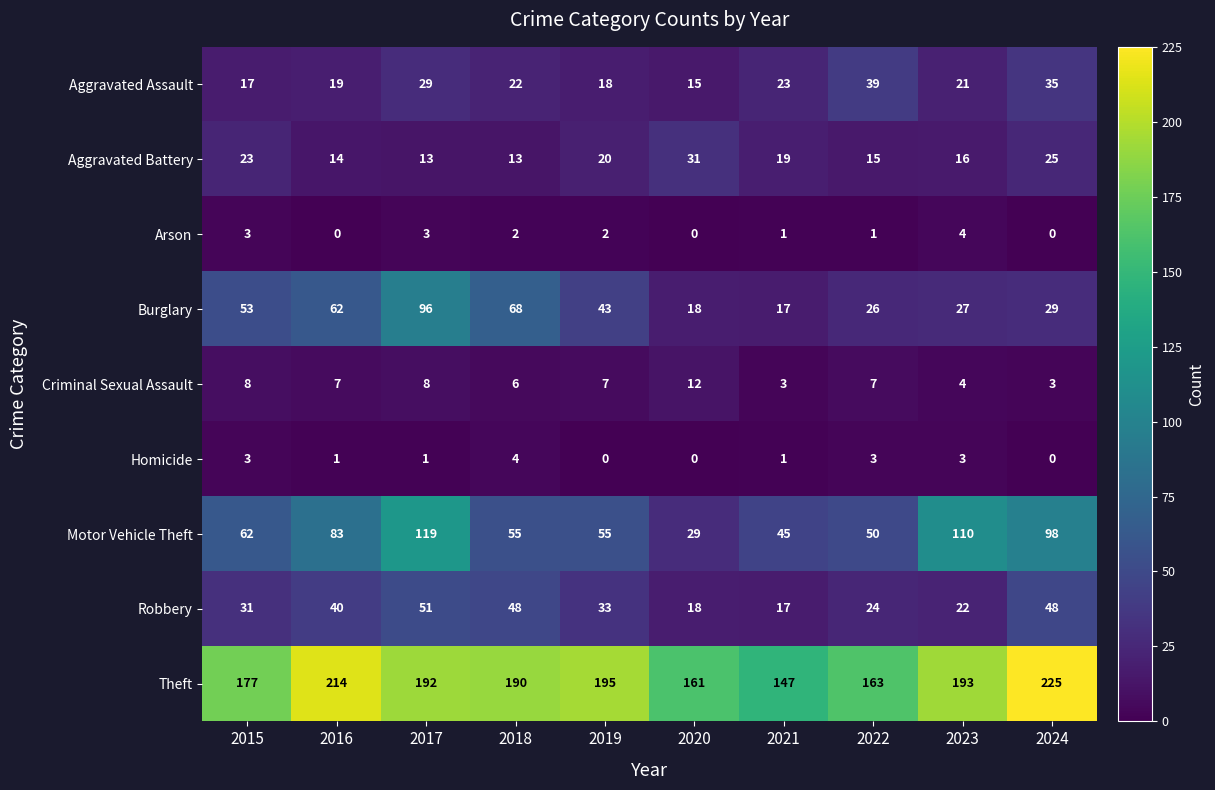

What is the difference between the maximum and minimum values in the Theft series?

78